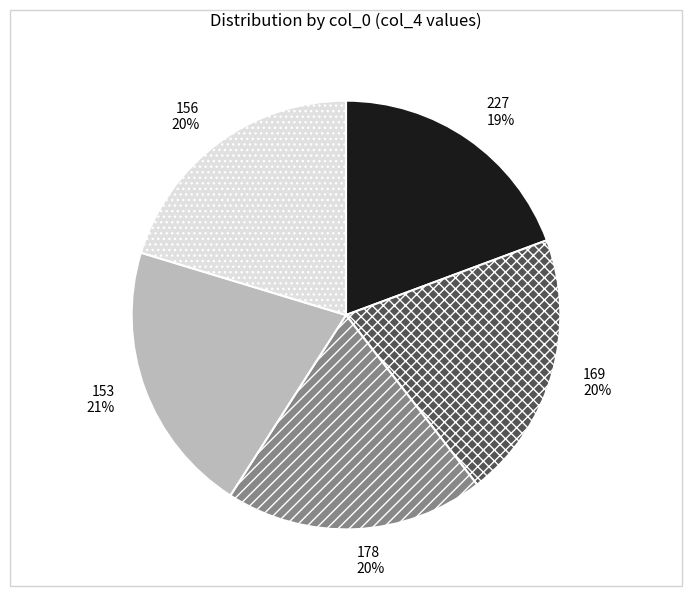

To the nearest percent, what is the combined percentage of 153 and 169?

41%